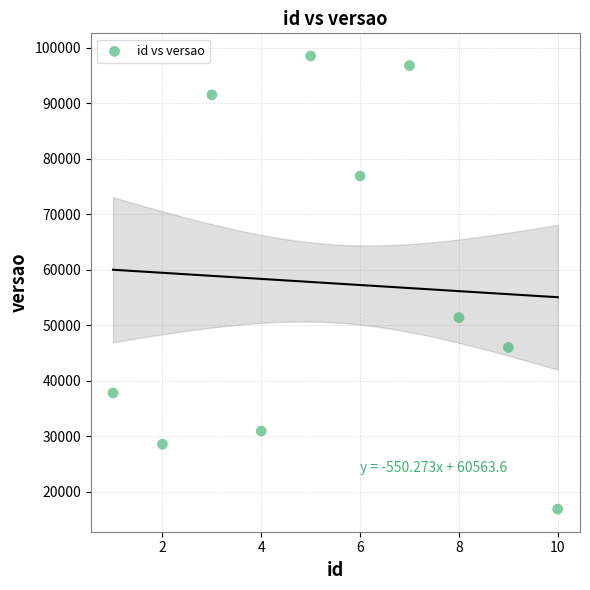

What Y value in the scatter plot is closest to 57710?

51398